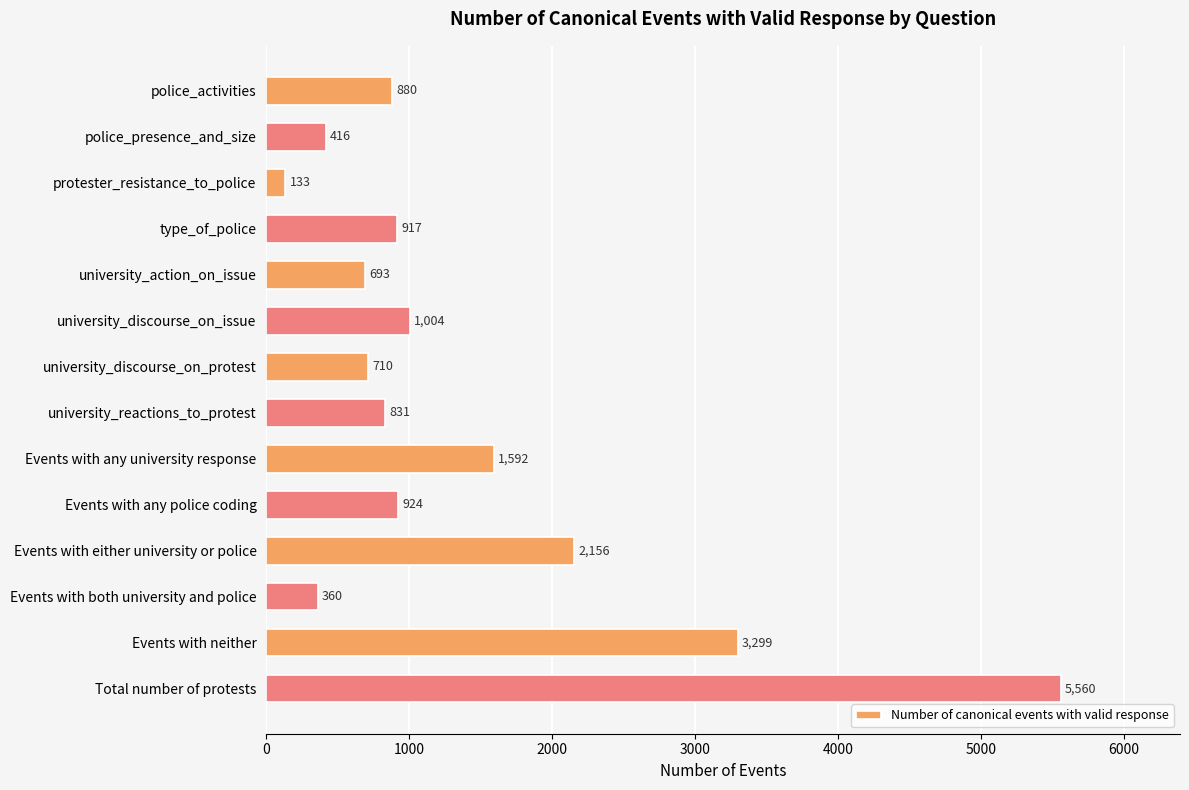

The value at university_discourse_on_protest is 710. True or false?

True